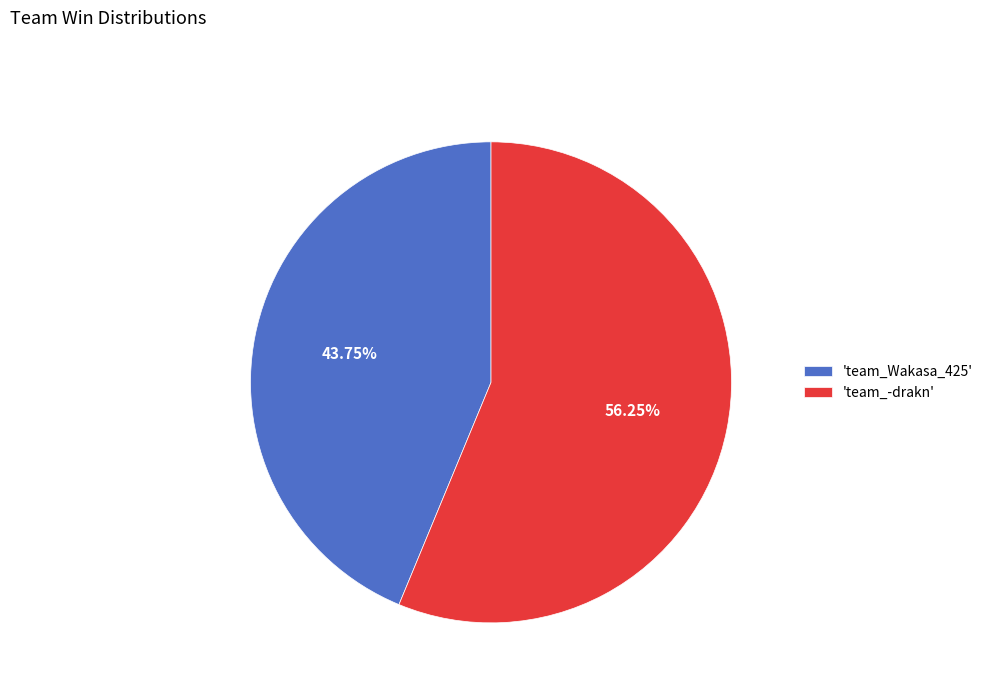

What is the largest slice in the pie chart?

'team_-drakn'